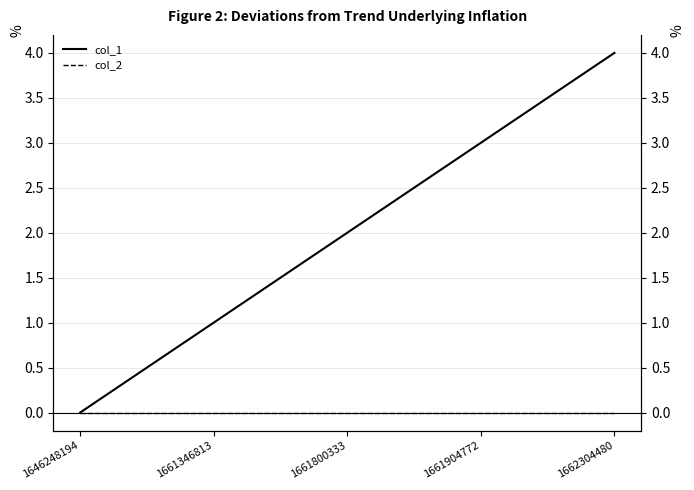

Which category has the lowest value in the col_1 series?

1646248194